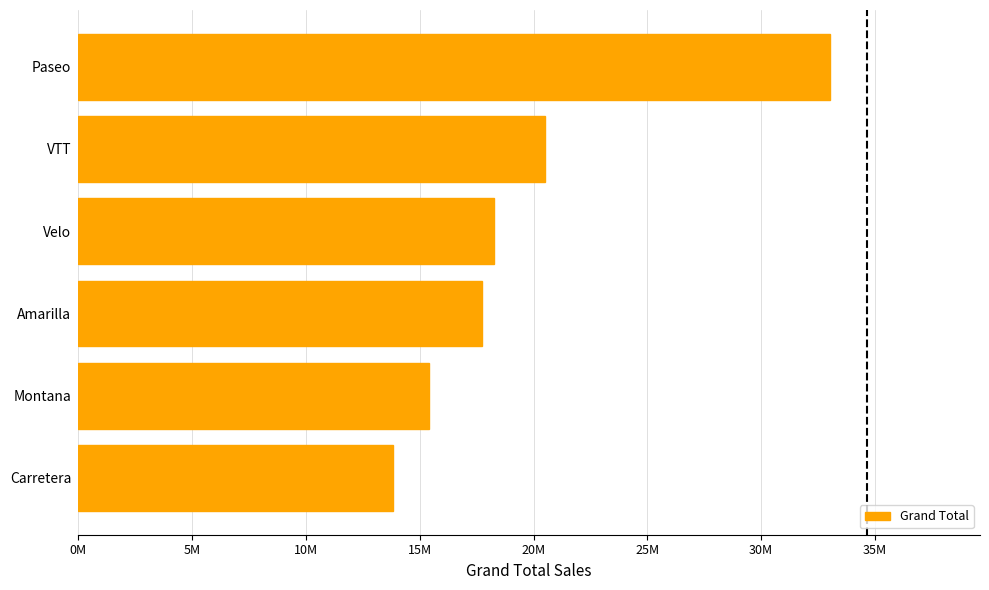

Which label corresponds to the smallest value in the chart?

Carretera